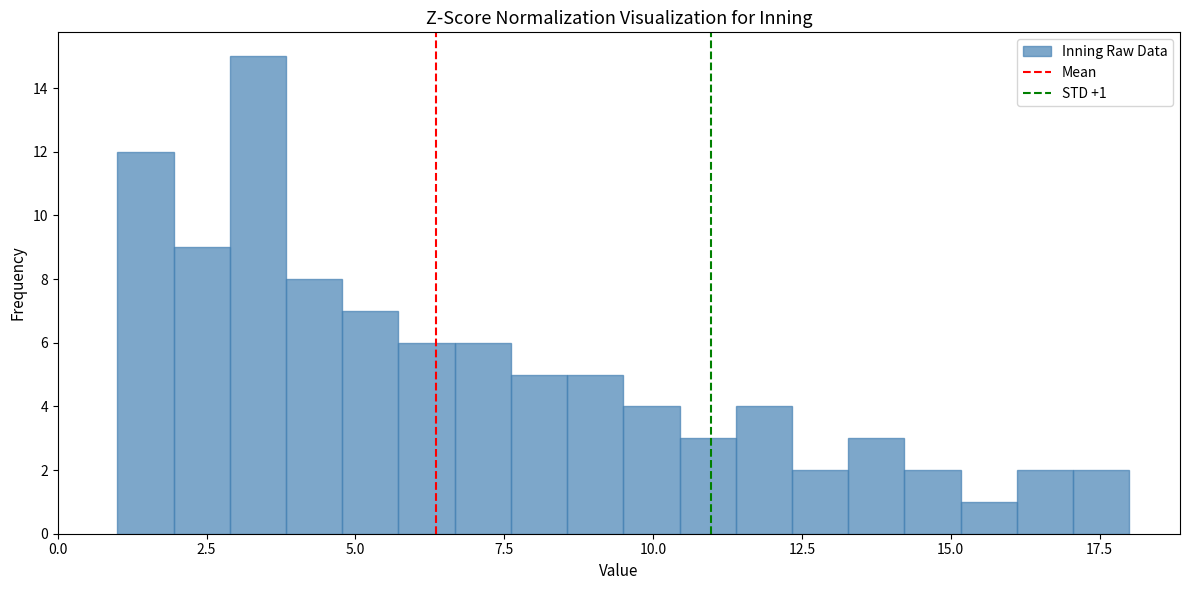

Around what value on the x-axis is the tallest bar? Give the approximate position of its centre, as read against the axis.

3.5